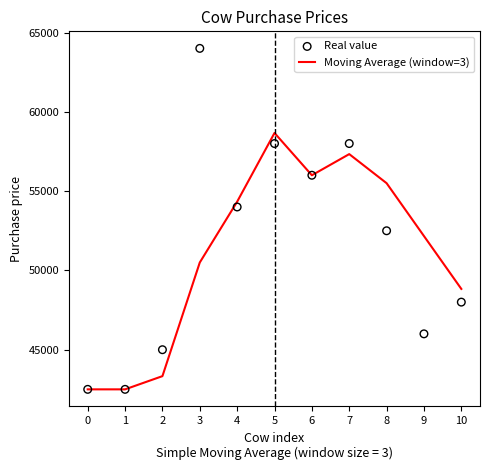

What is the total value across all series at 6?

112000.0